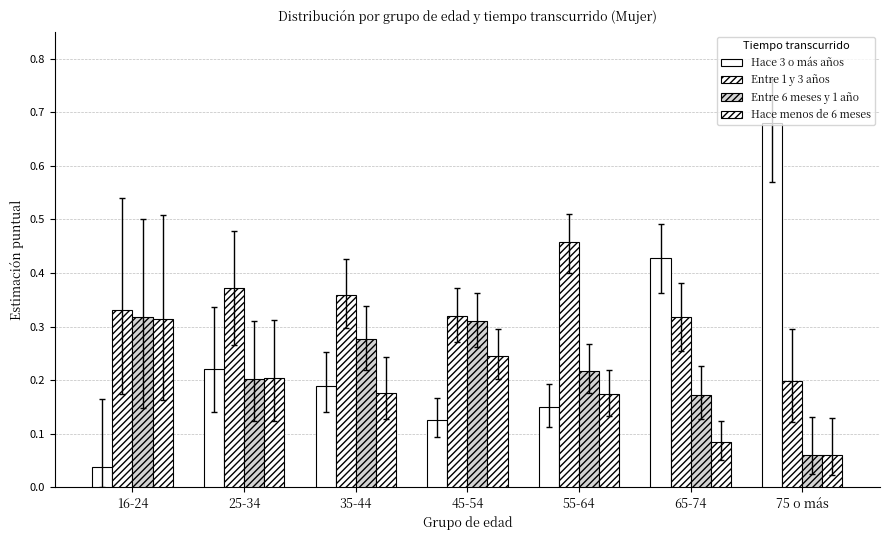

How many bars are there in total?

28